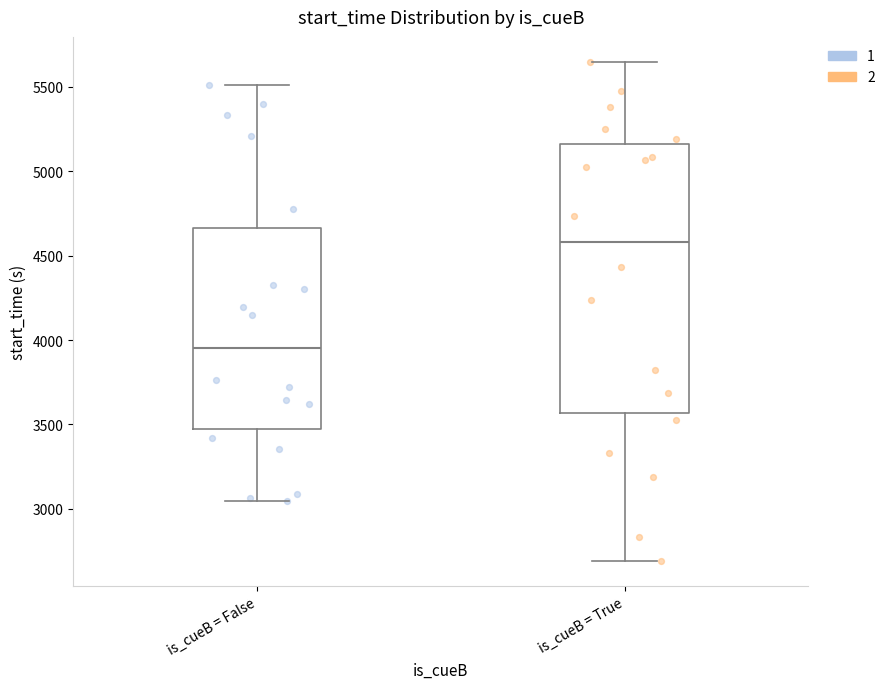

Which box is the tallest, from its lower edge to its upper edge?

is_cueB = True